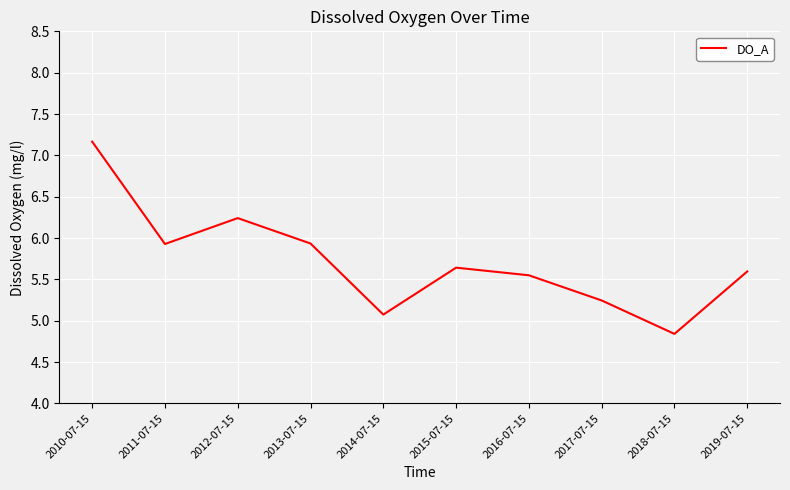

The chart shows a value of 5.9 at 2013-07-15. True or false?

True